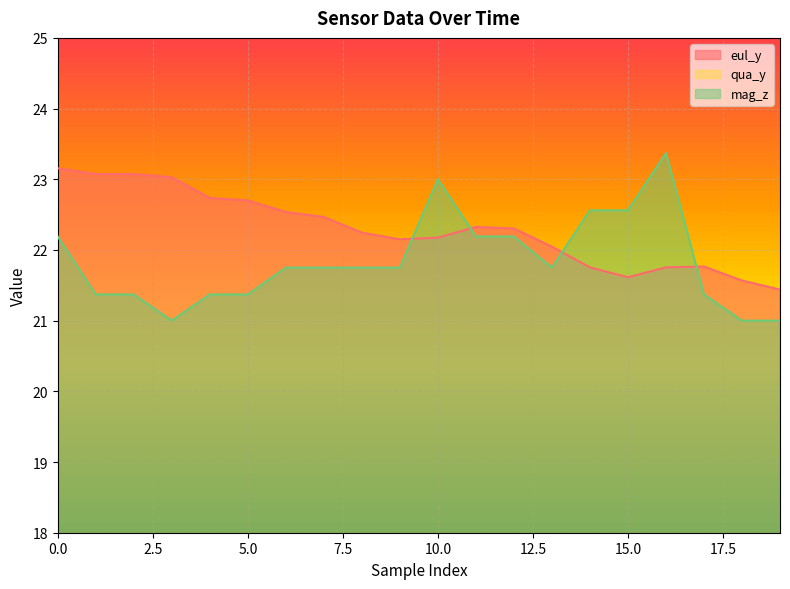

Count the qua_y values in the range 0 to 1.

20